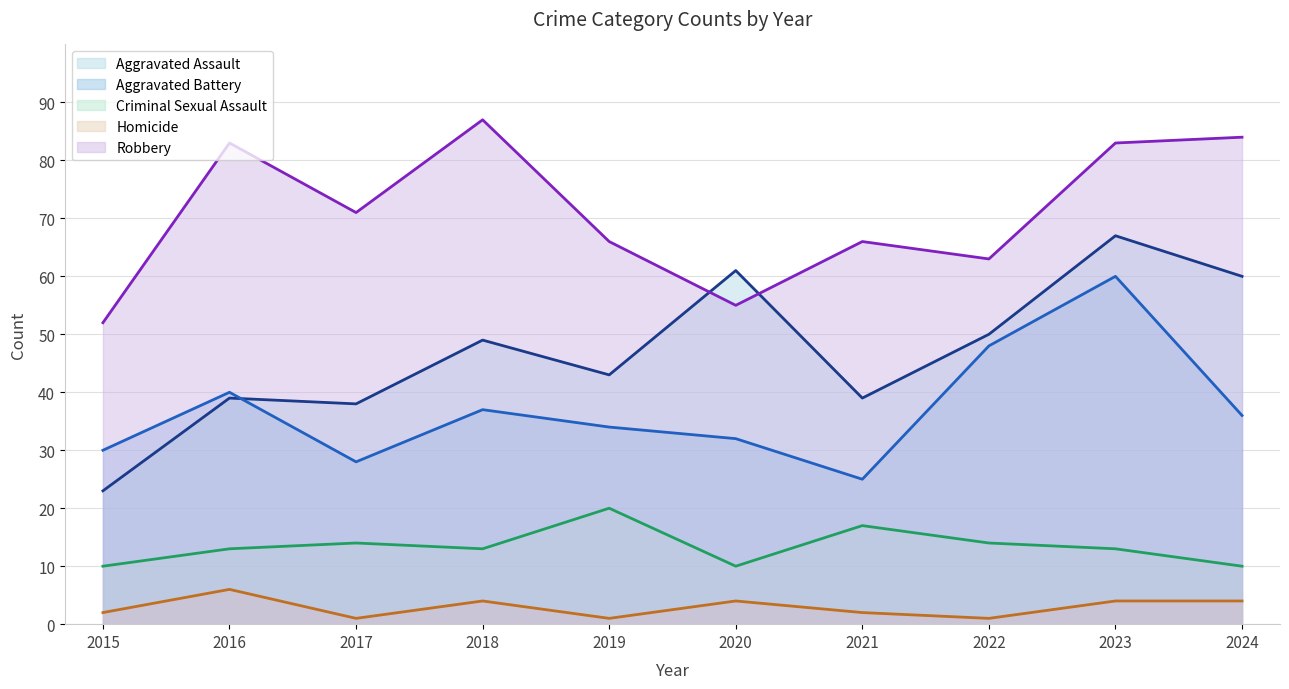

True or false: Robbery (line) and Criminal Sexual Assault (line) intersect in this chart.

False